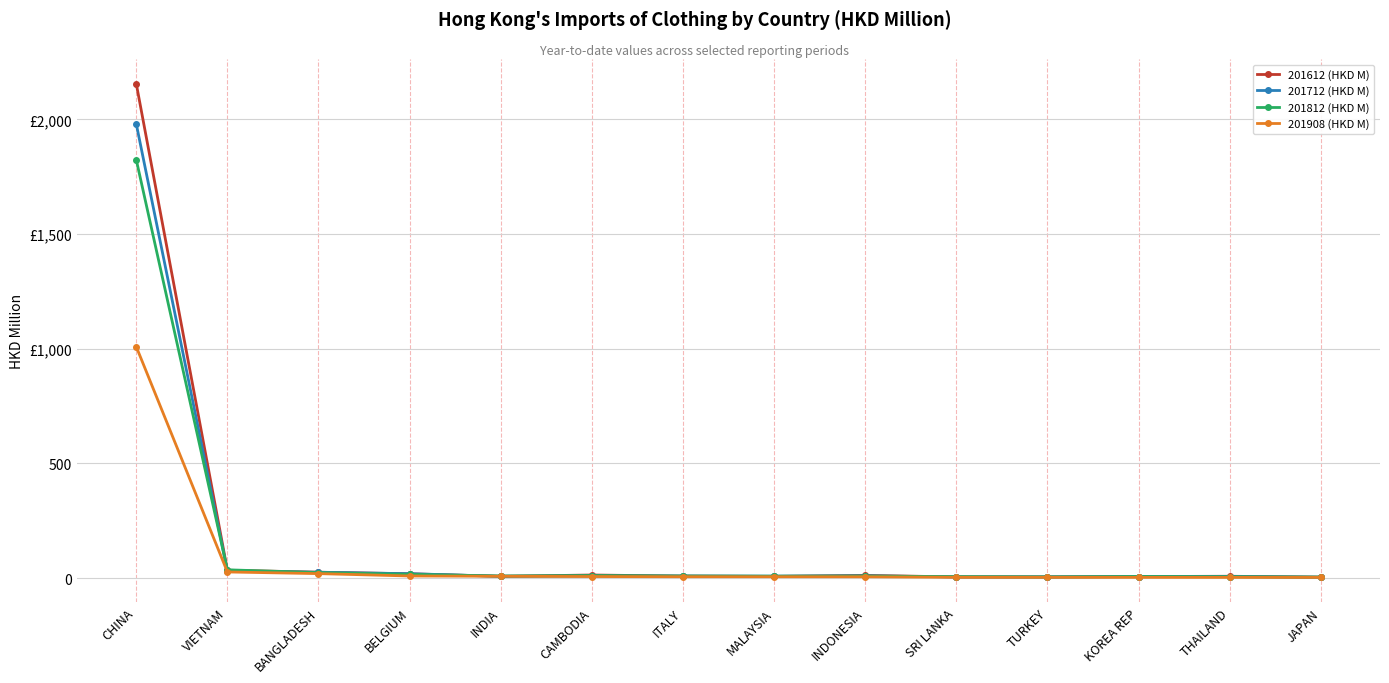

What position from the right is INDONESIA?

6